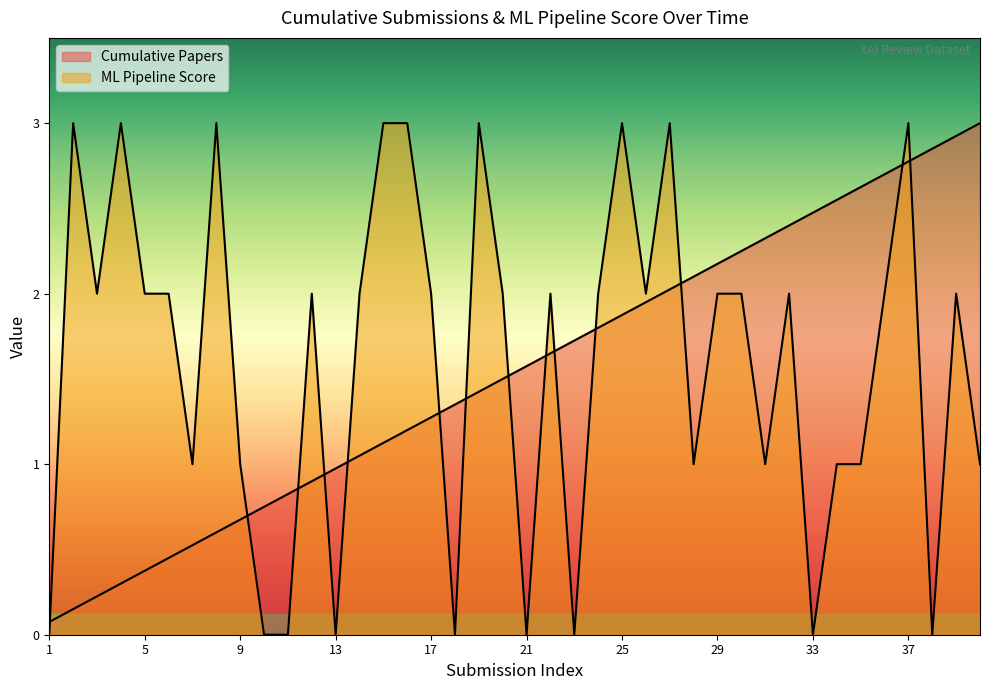

Is it true that ML Pipeline Score equals 3.0 at 25?

True